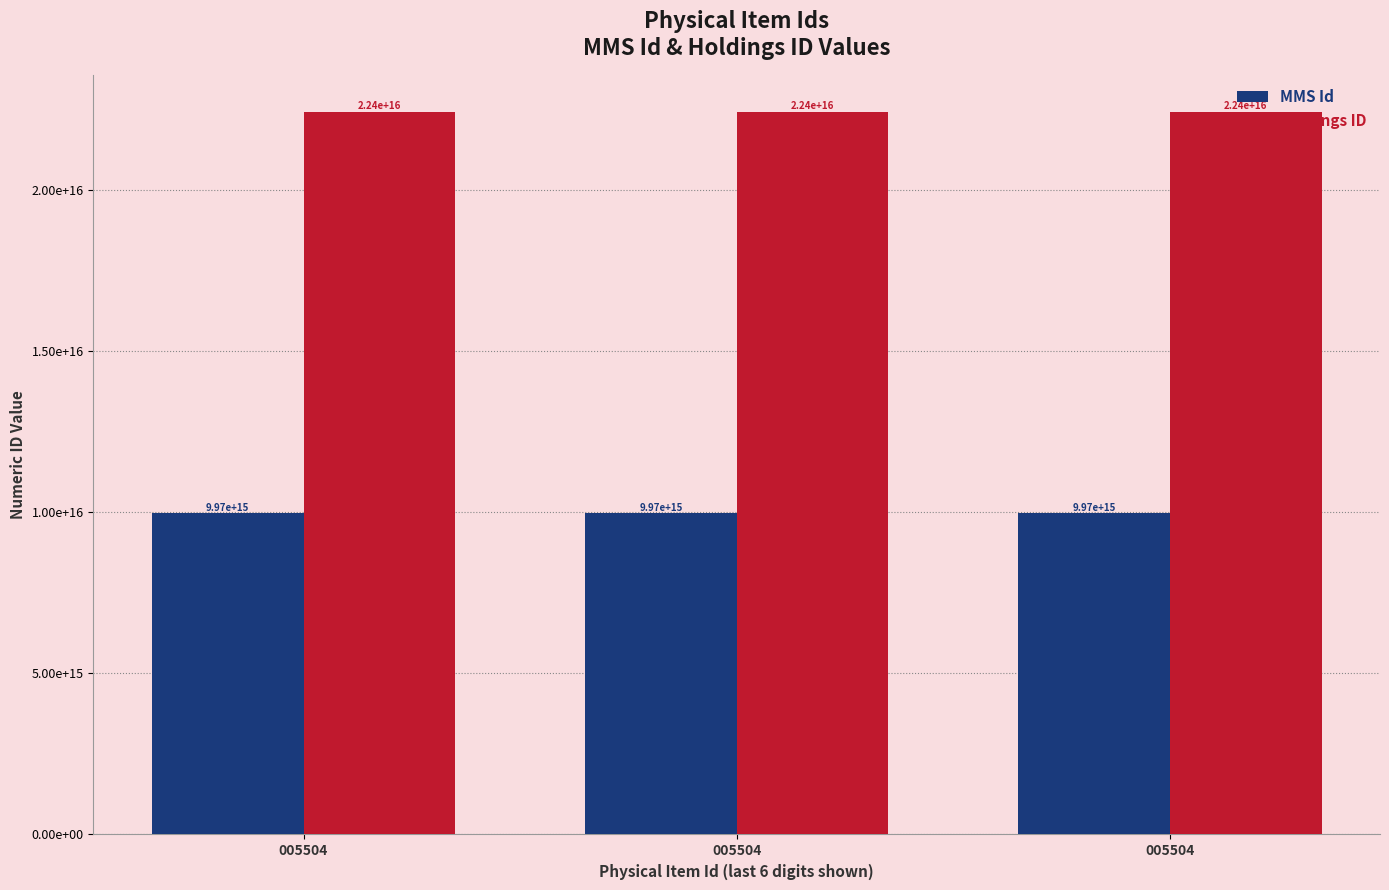

Does the chart contain any negative values?

No